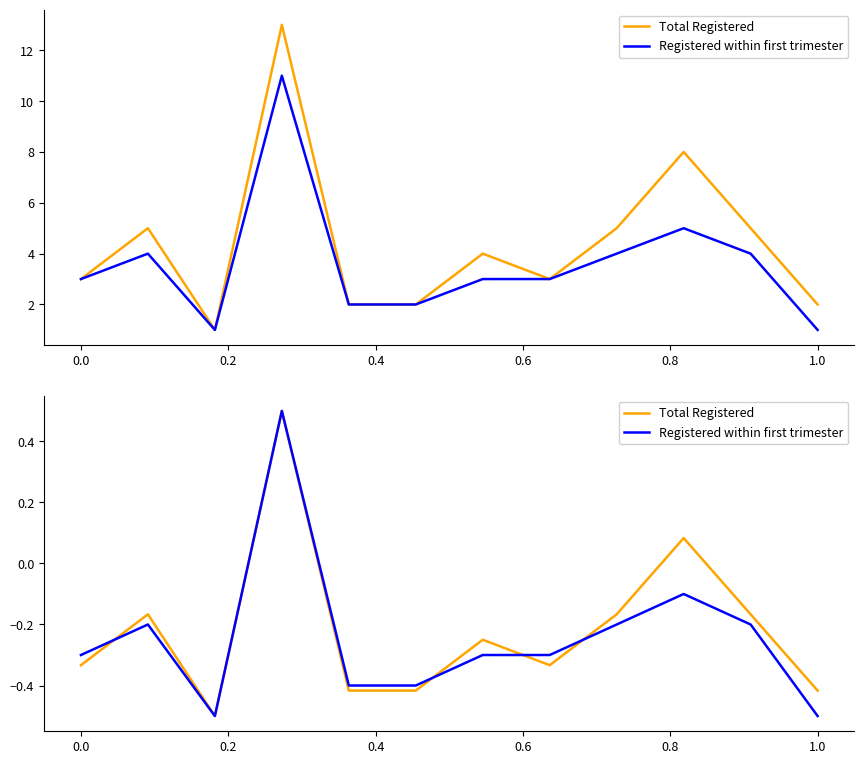

What are all the series names shown in the legend?

Total Registered, Registered within first trimester